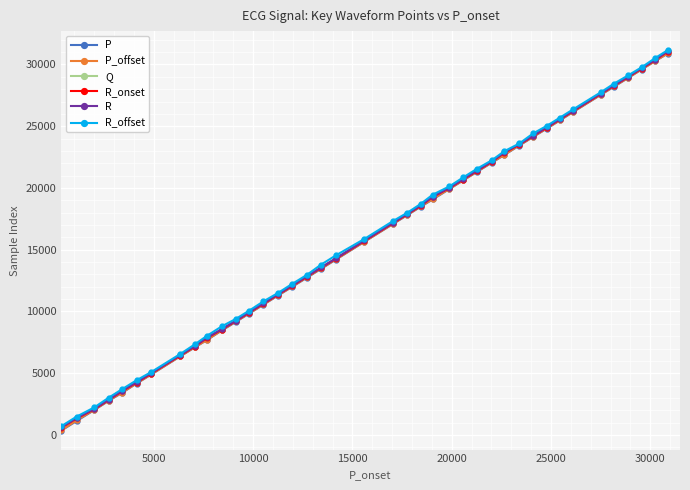

True or false: R and R_onset intersect in this chart.

False